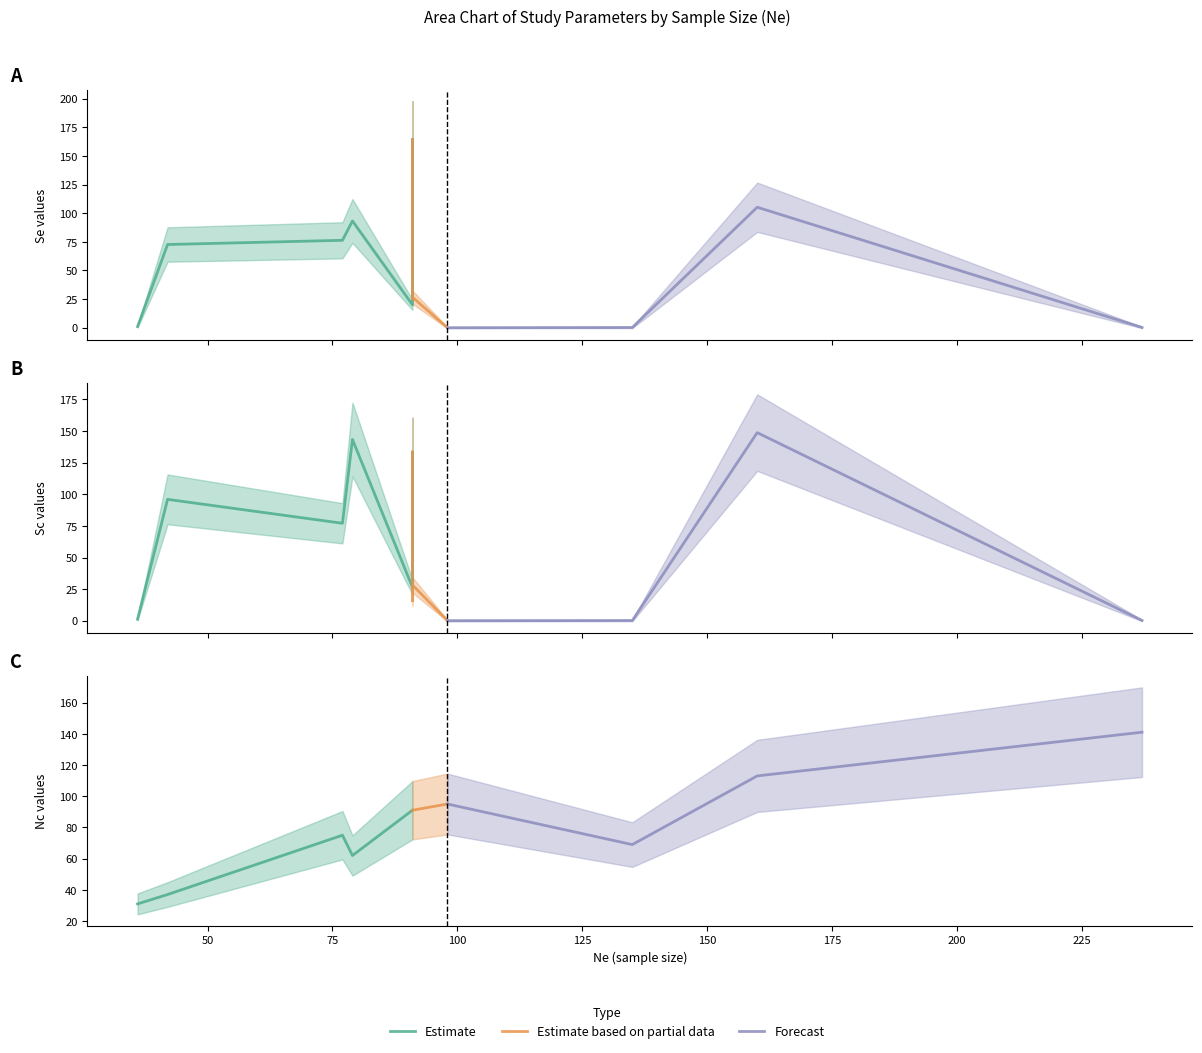

Reading left to right, list all the values displayed in this chart.

Se: 93.2	105.2	164.3	59.9	25.0	20.1	0.2	0.2	76.3	72.7	0.0	0.0	1.0	26.7
Sc: 143.4	148.8	133.3	112.9	15.8	26.6	0.2	0.2	77.1	96.0	0.0	0.1	1.2	28.3
Nc: 62.0	113.0	91.0	91.0	91.0	91.0	141.0	69.0	75.0	37.0	95.0	95.0	31.0	91.0